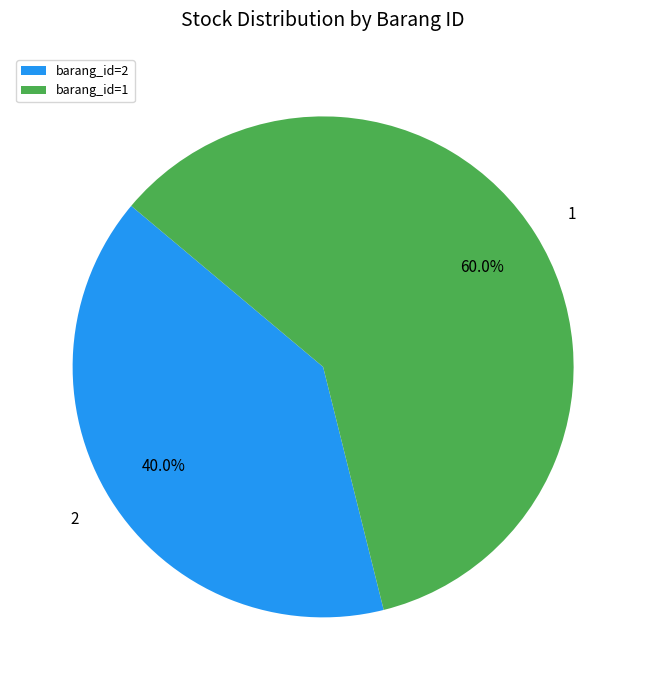

To the nearest percent, what portion does 1 represent?

60%